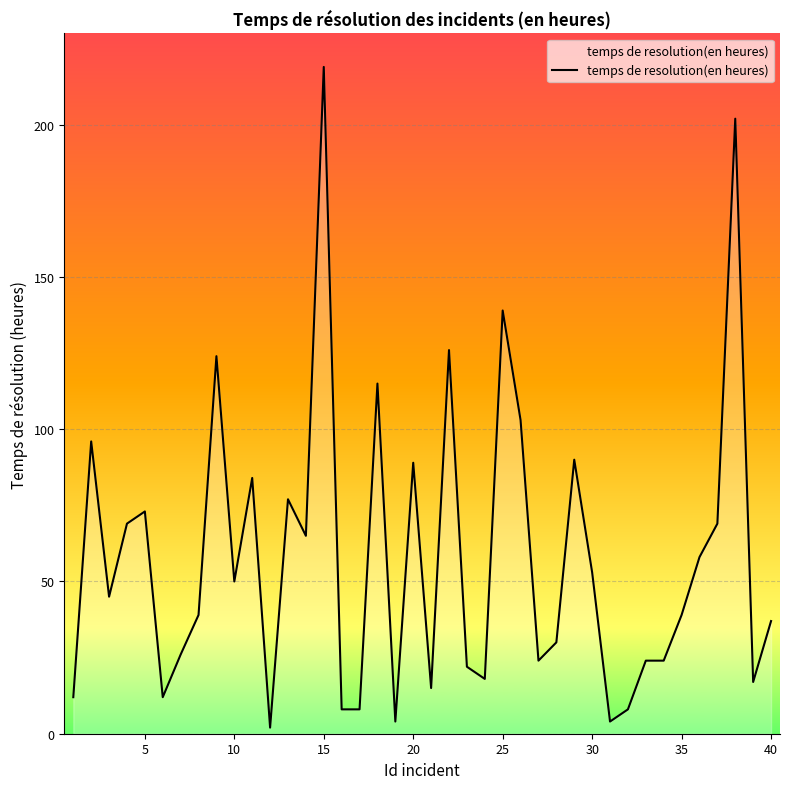

True or false: the data has more than 0 interior local peaks.

True